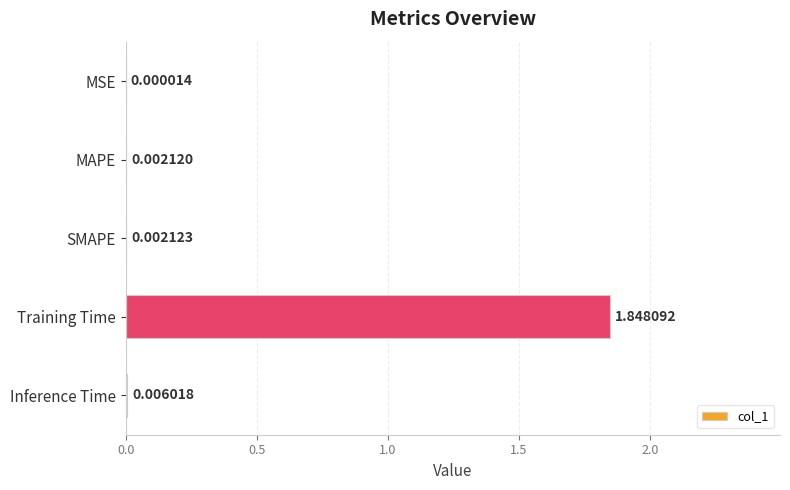

At which category does the chart reach its peak across all series?

Training Time